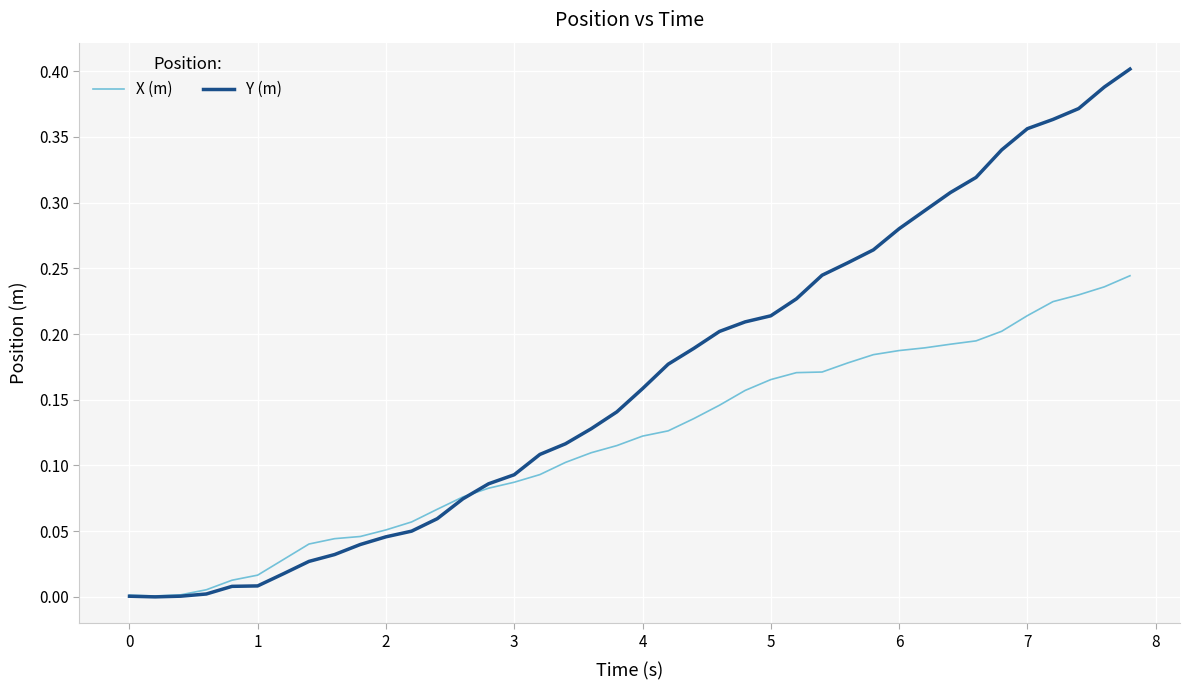

List the series in order of their peak value, highest first.

Y (m), X (m)